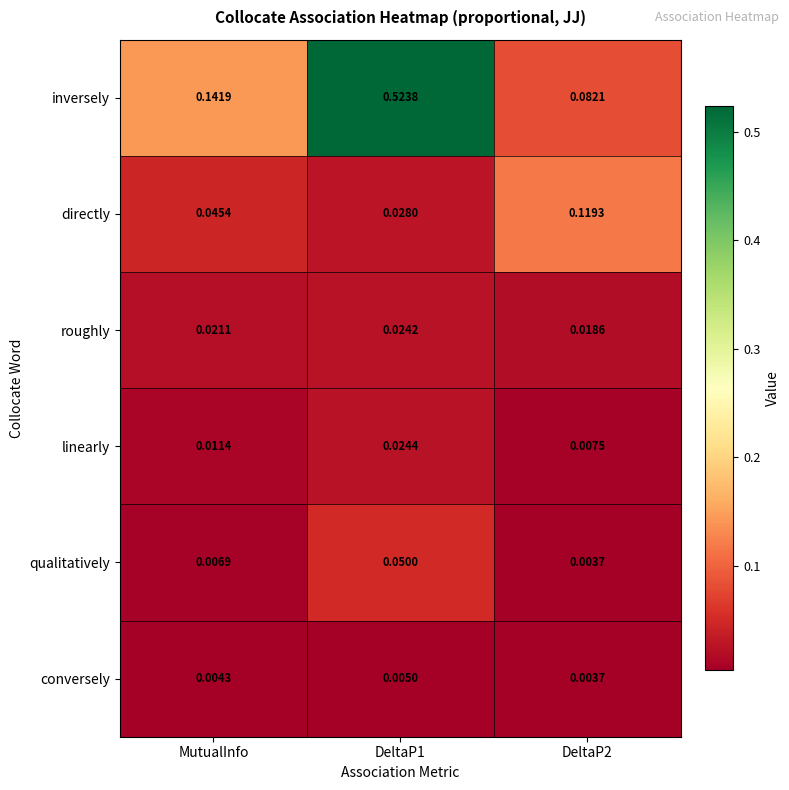

Which series has the widest spread of values?

inversely